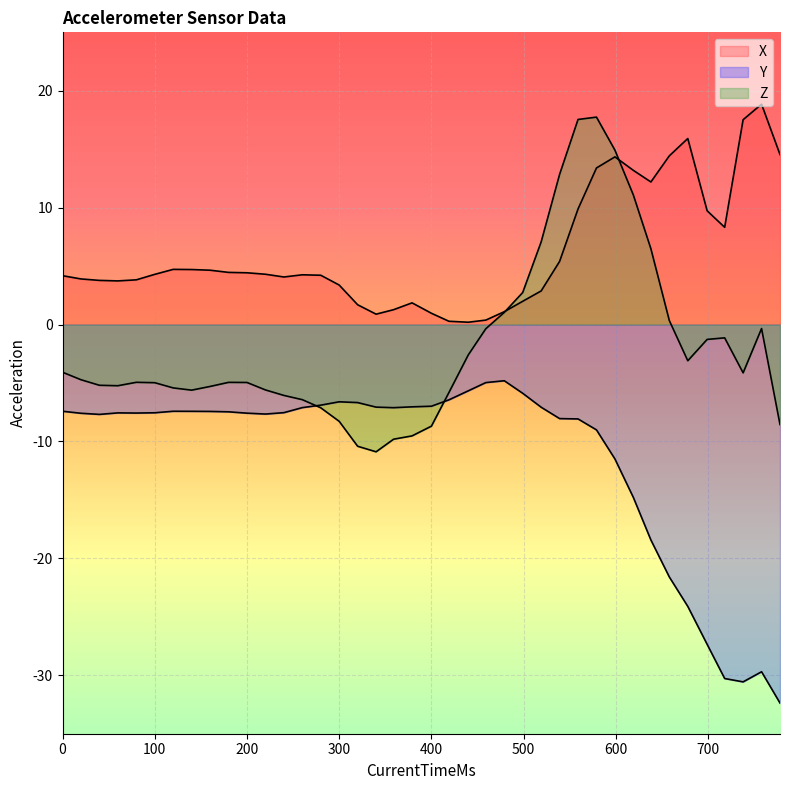

What value does the Y series have at 1539034565706?

-5.7